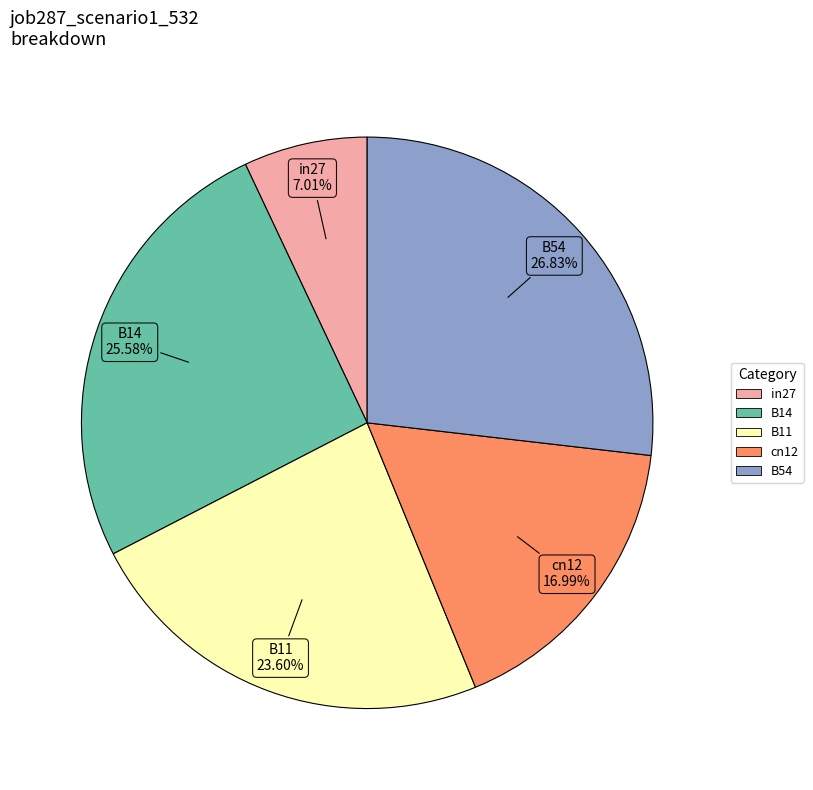

What is the largest slice in the pie chart?

B54